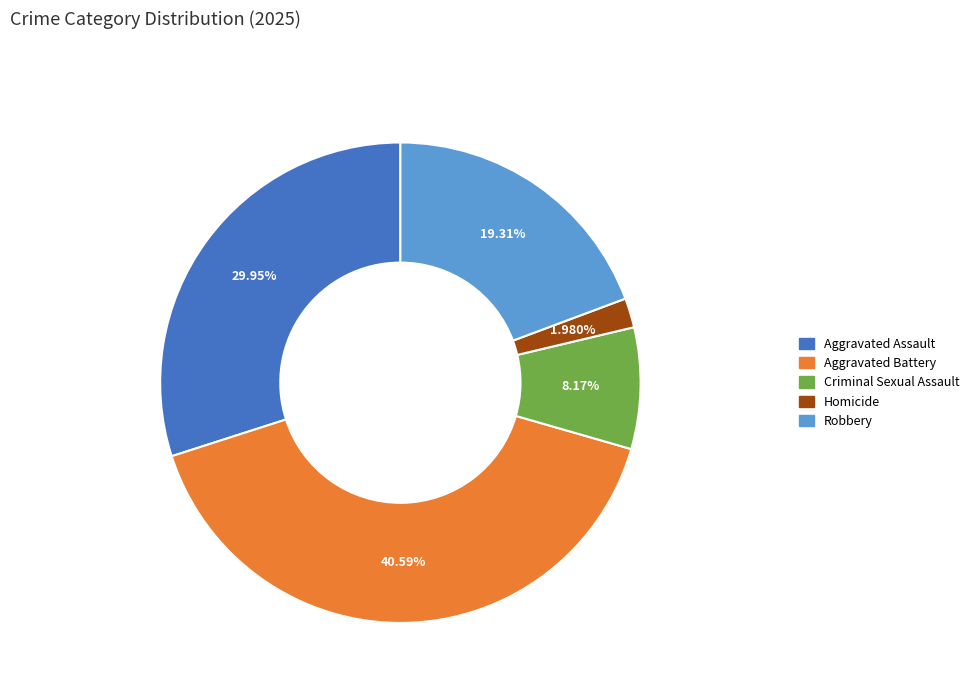

True or false: Criminal Sexual Assault accounts for 8% of the total.

True